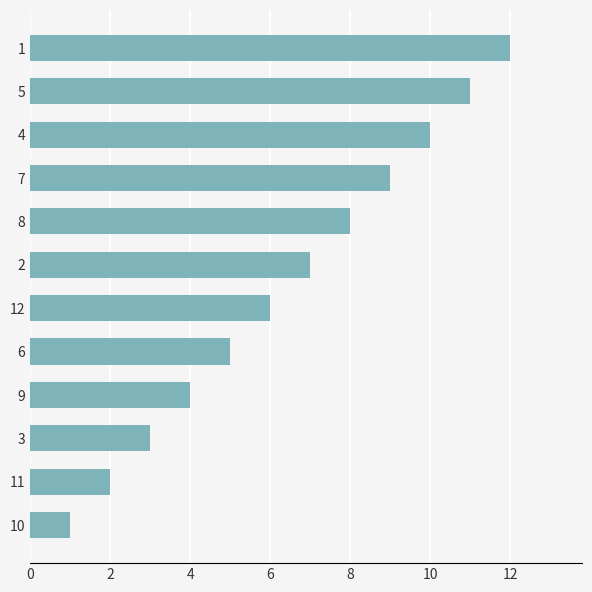

What is the difference between the values at 4 and 8?

2